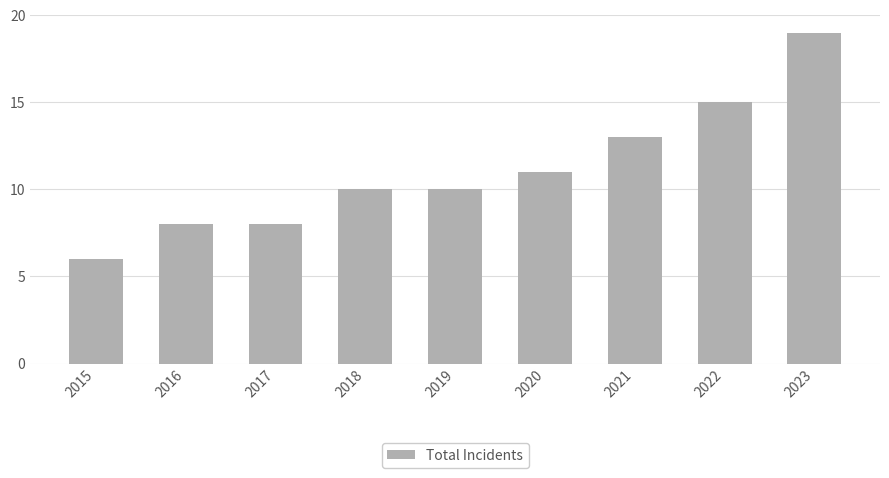

What is the smallest value displayed?

6